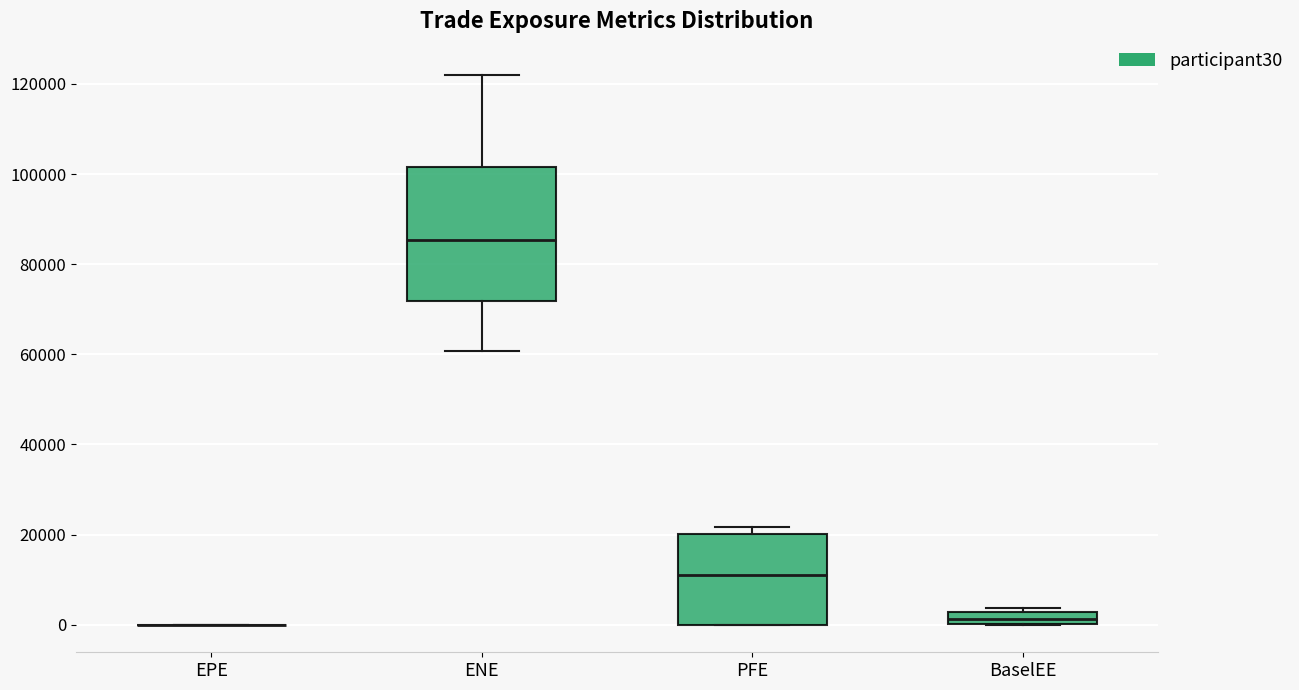

Where is the upper edge of the box for BaselEE on the y-axis? The values are not printed on the chart, so give them approximately, as read against the axis.

2000